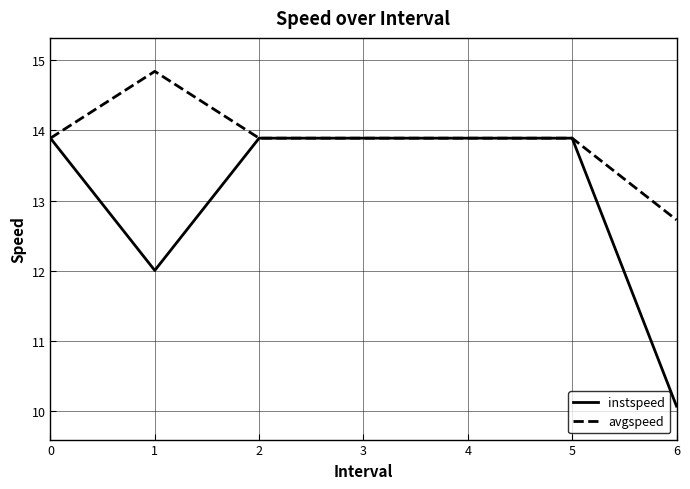

What is the approximate value of instspeed at 5?

13.9